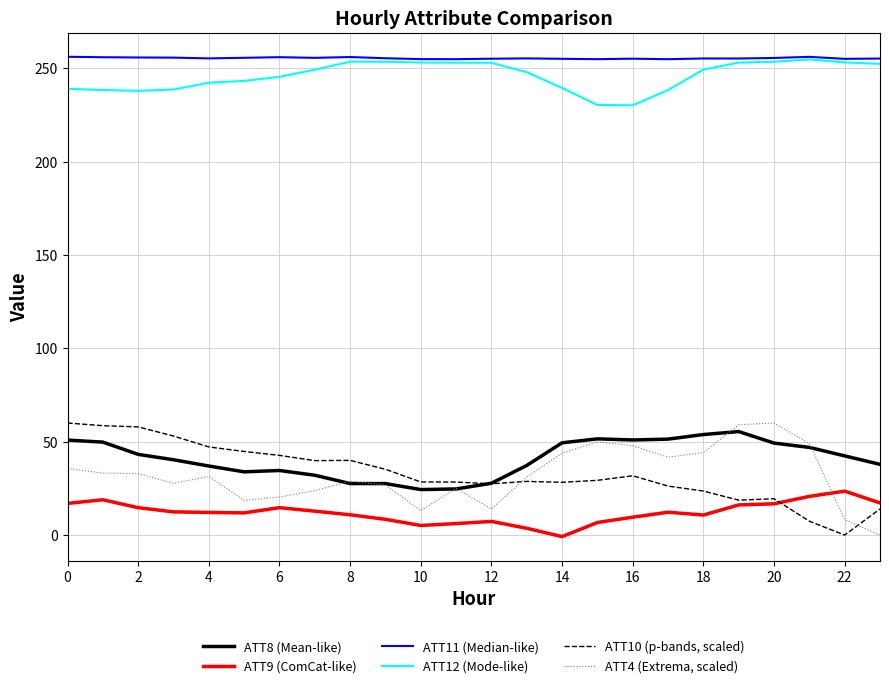

What is the sum of all ATT9 (ComCat-like) values?

288.6